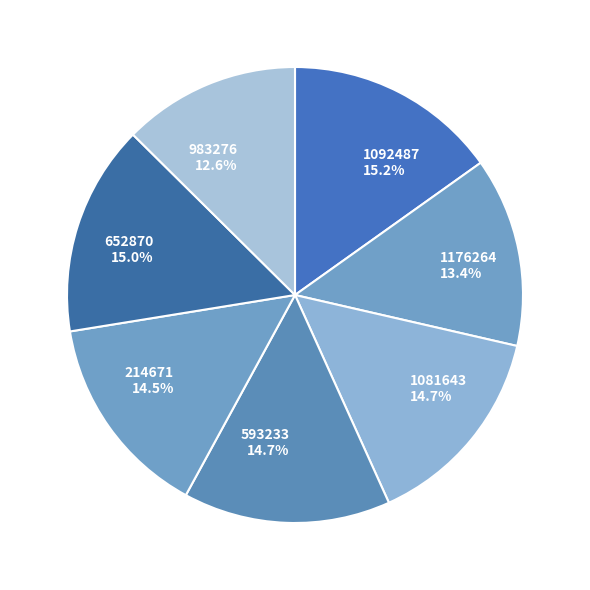

Between 1092487 and 983276, which is larger?

1092487